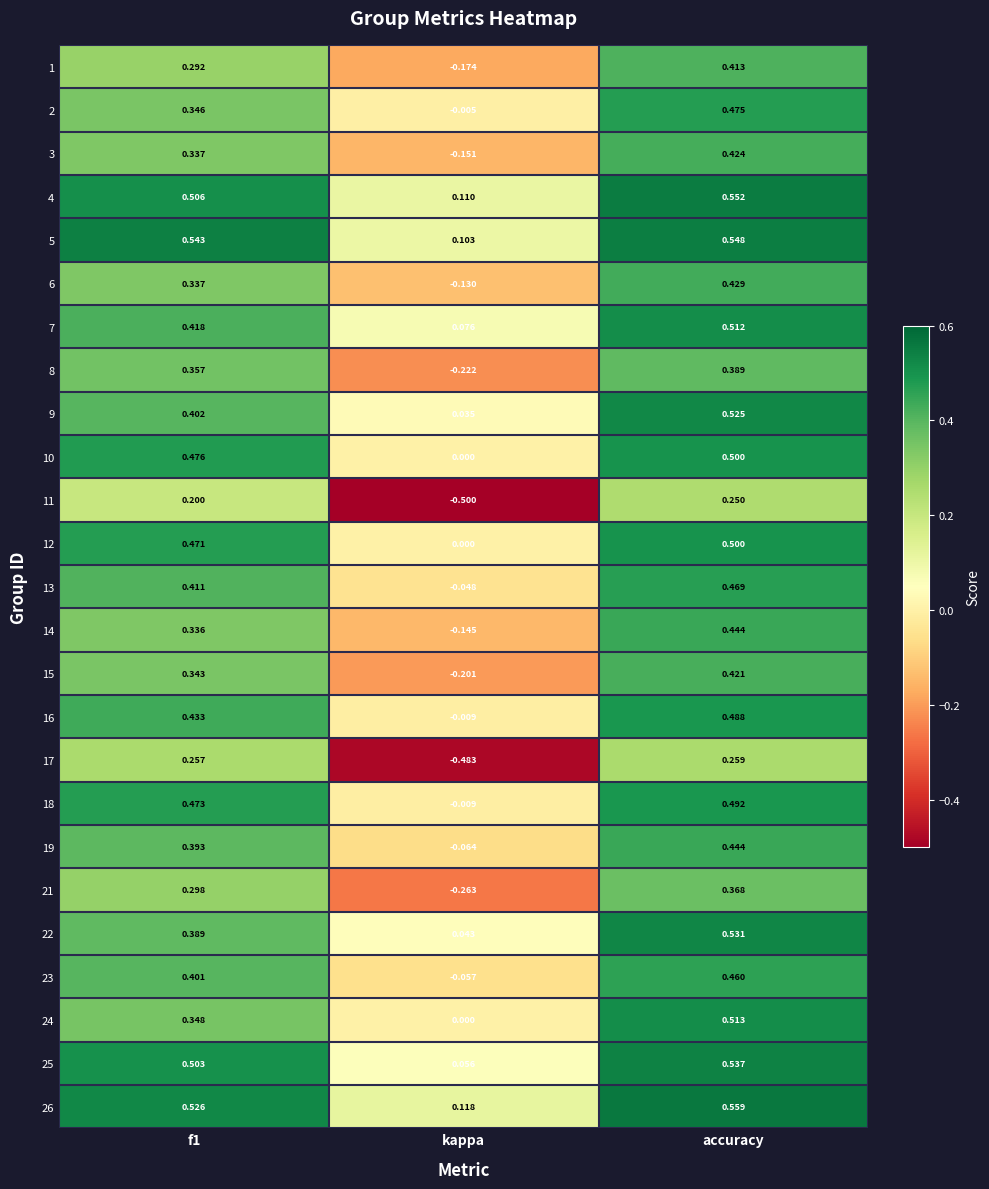

Is the value of 17 at f1 greater than the value of 12 at kappa?

Yes